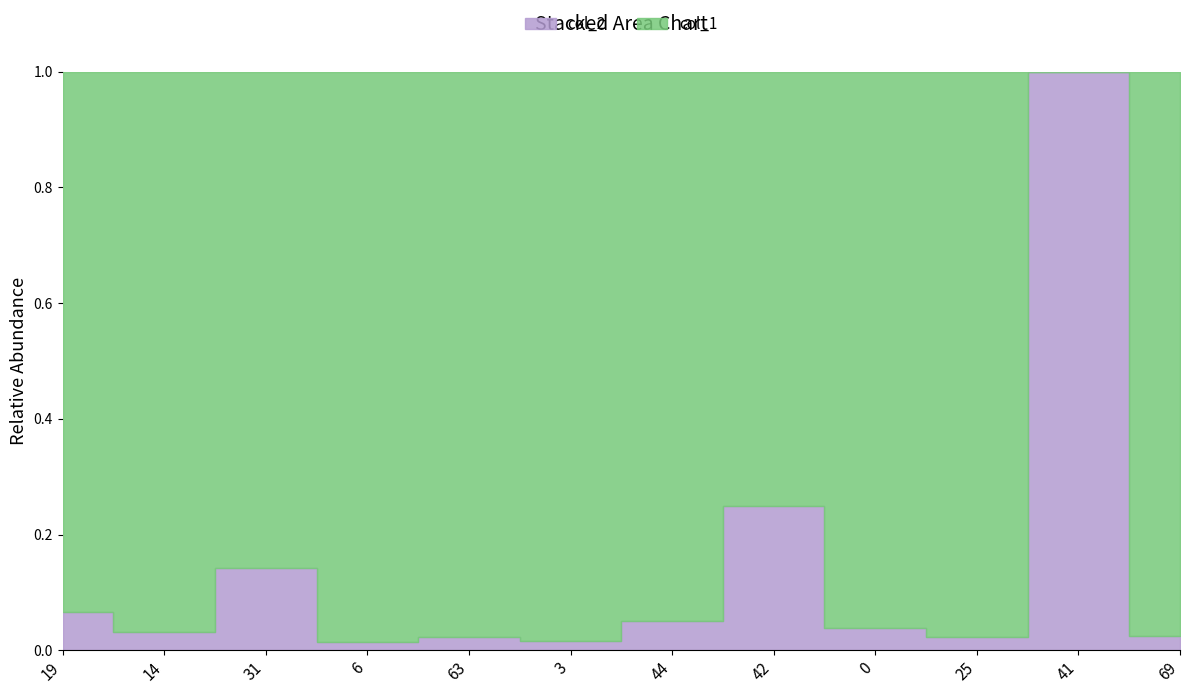

After their last crossing, which series has the higher values: col_2 or col_1?

col_1